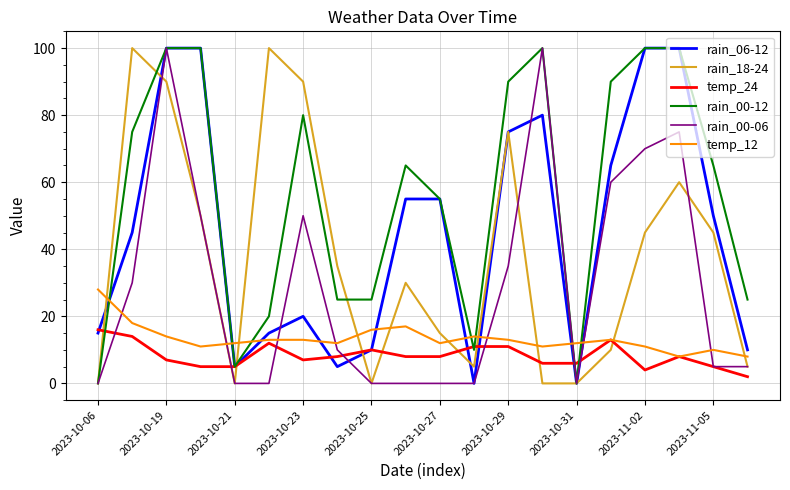

What is the maximum value shown in the chart?

100